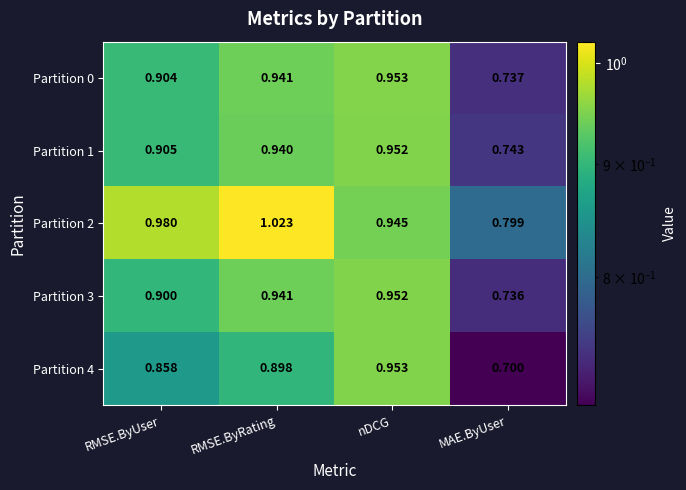

At which label is Partition 3 closest to 0?

MAE.ByUser